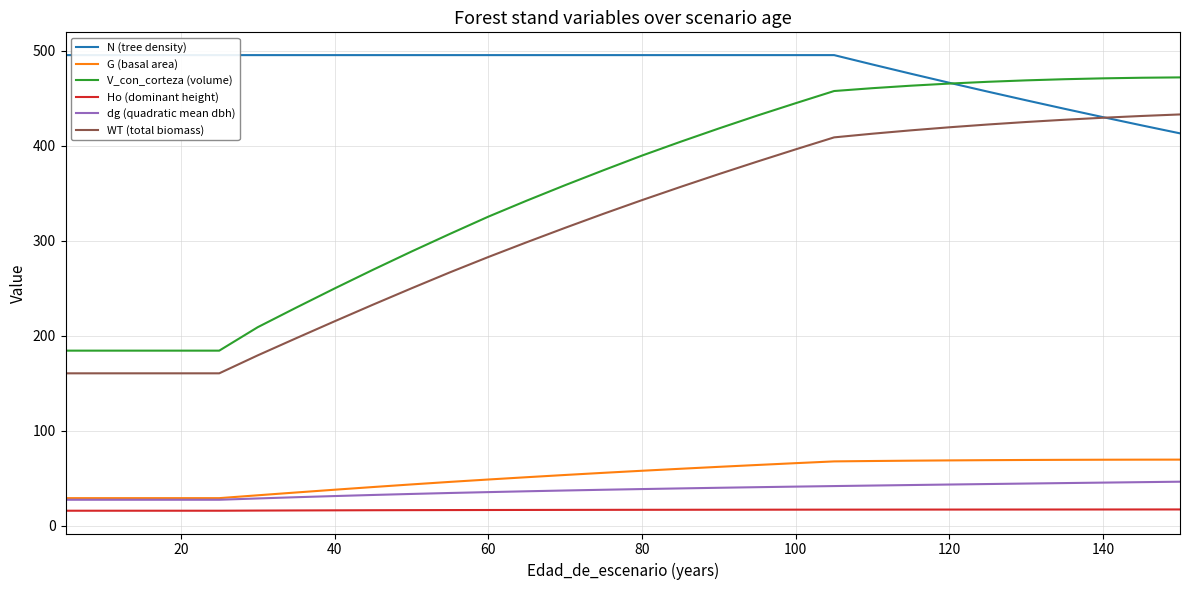

The V_con_corteza (volume) series shows 465.2 at 120. True or false?

True